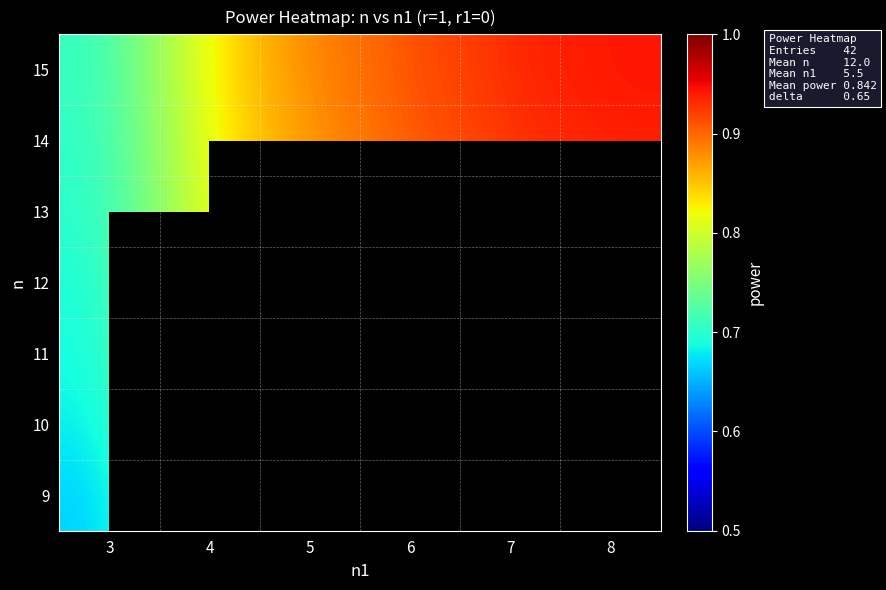

Which series has the largest total across all categories?

row_6